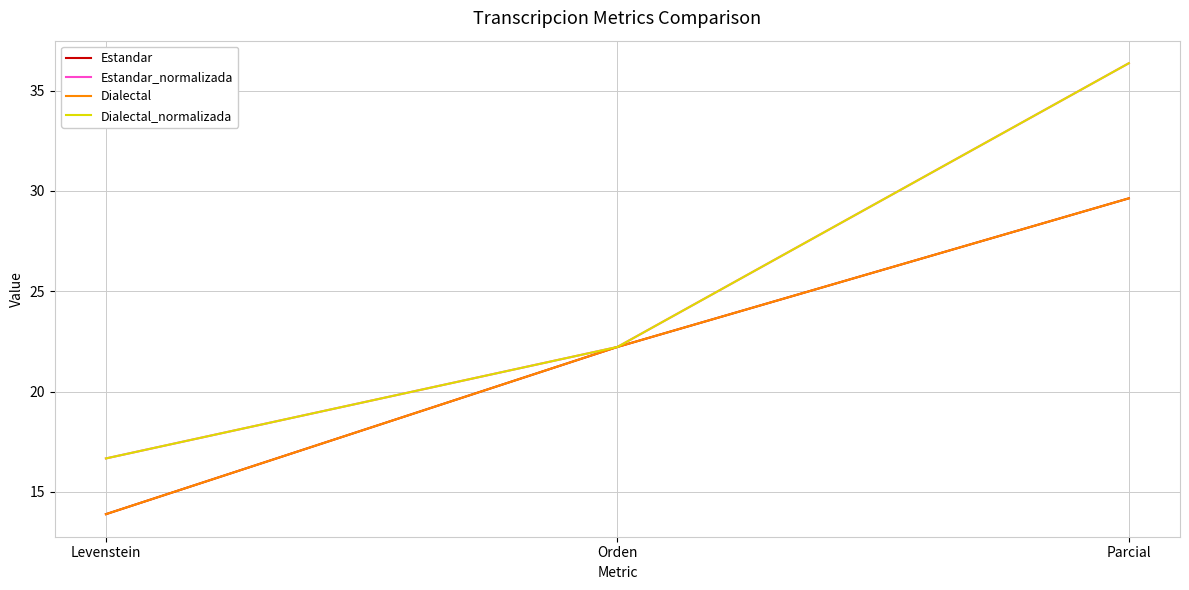

Between Orden and Parcial, which series saw the biggest shift?

Estandar_normalizada